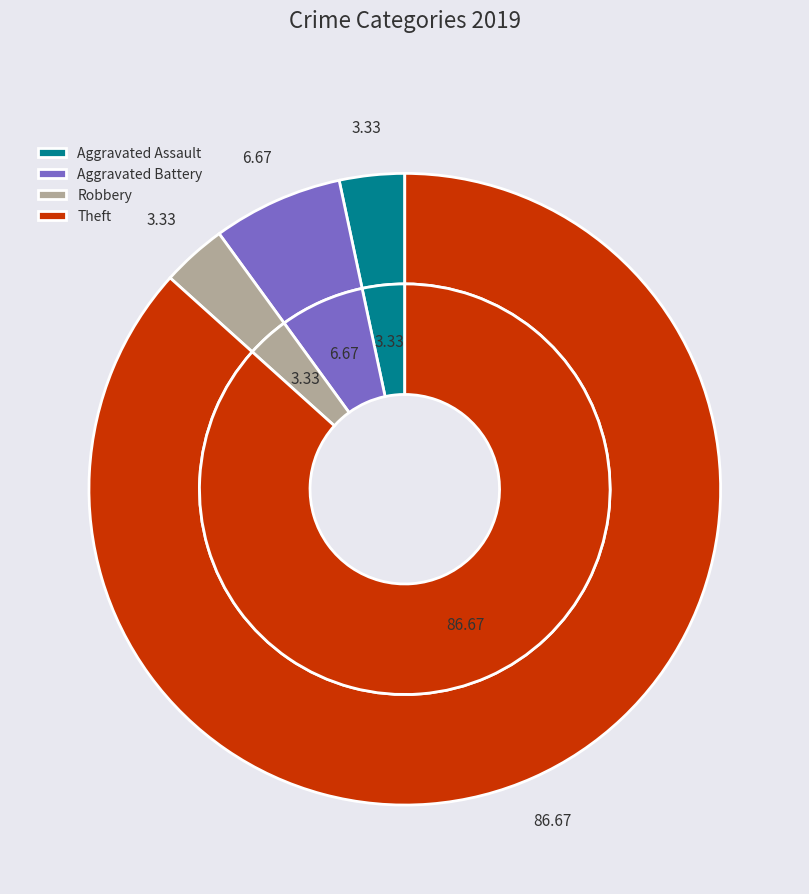

What is the largest slice in the pie chart?

Theft